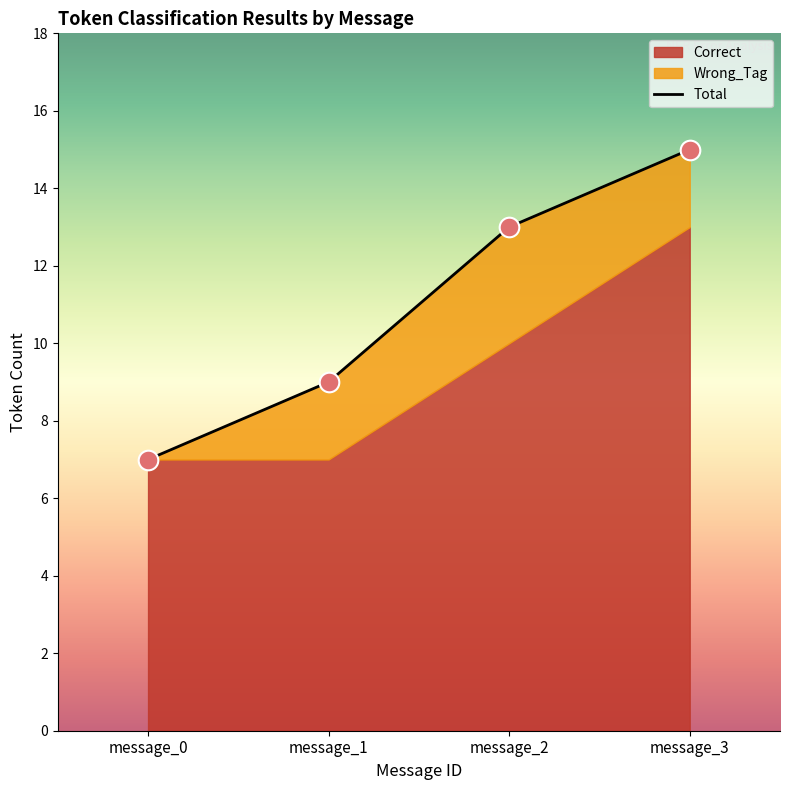

What is the ratio of the value at message_0 to the value at message_1?

0.8